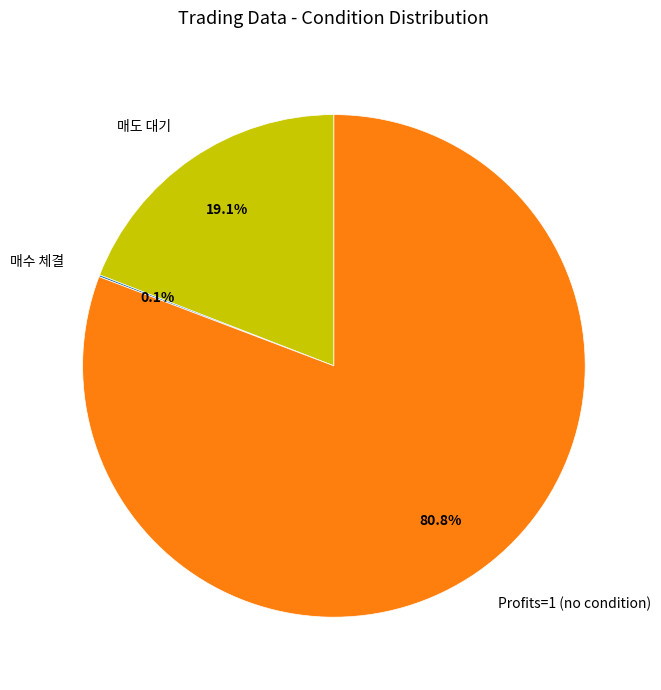

Is the sum of Profits=1 (no condition) and 매도 대기 greater than half?

Yes